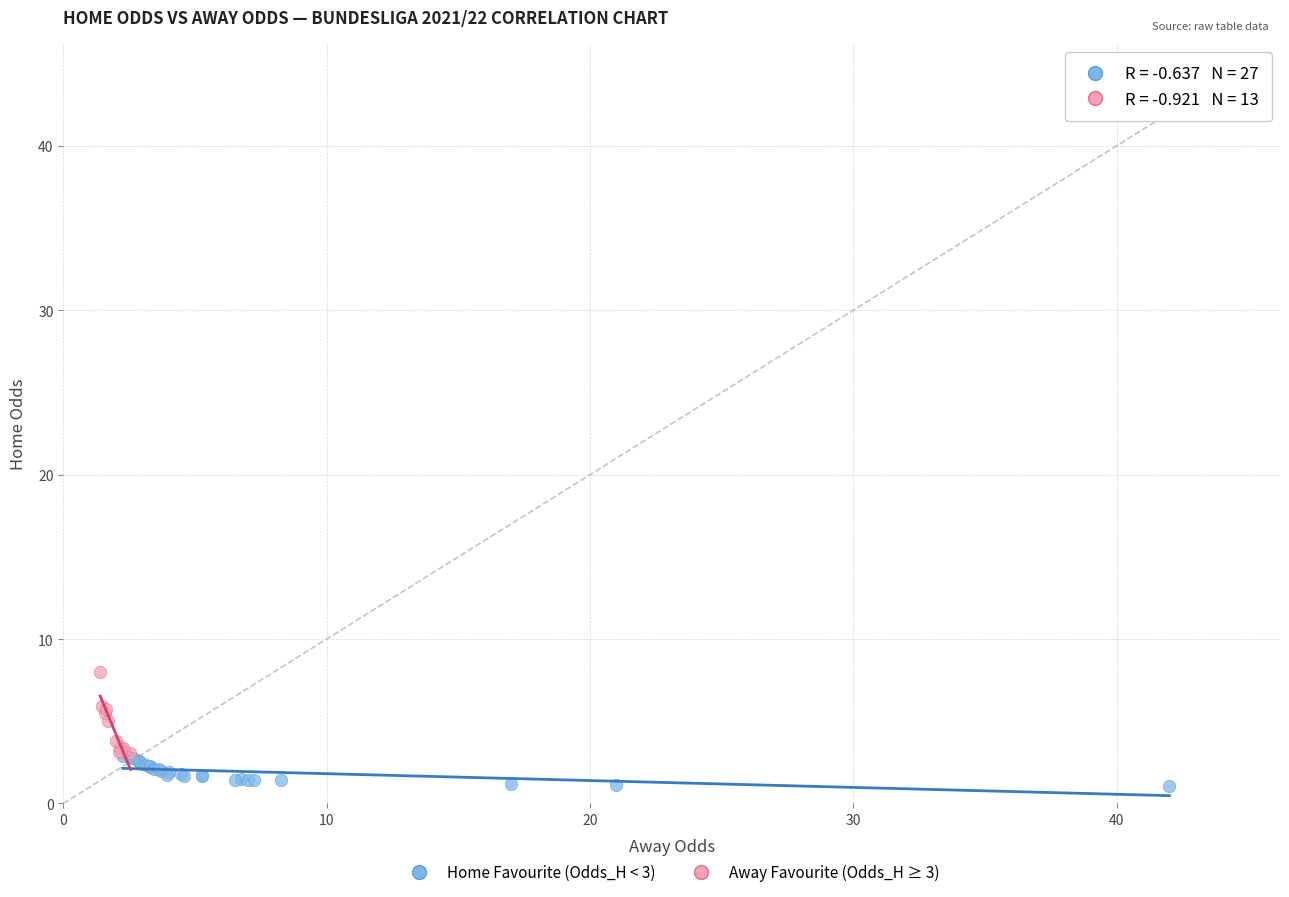

Which series contains the lowest Y value?

Home Favourite (Odds_H < 3)